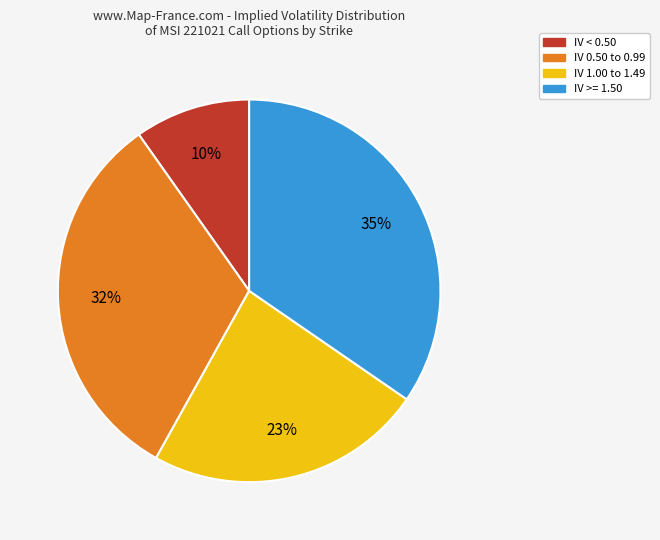

Is IV 1.00 to 1.49 the majority of the pie?

No